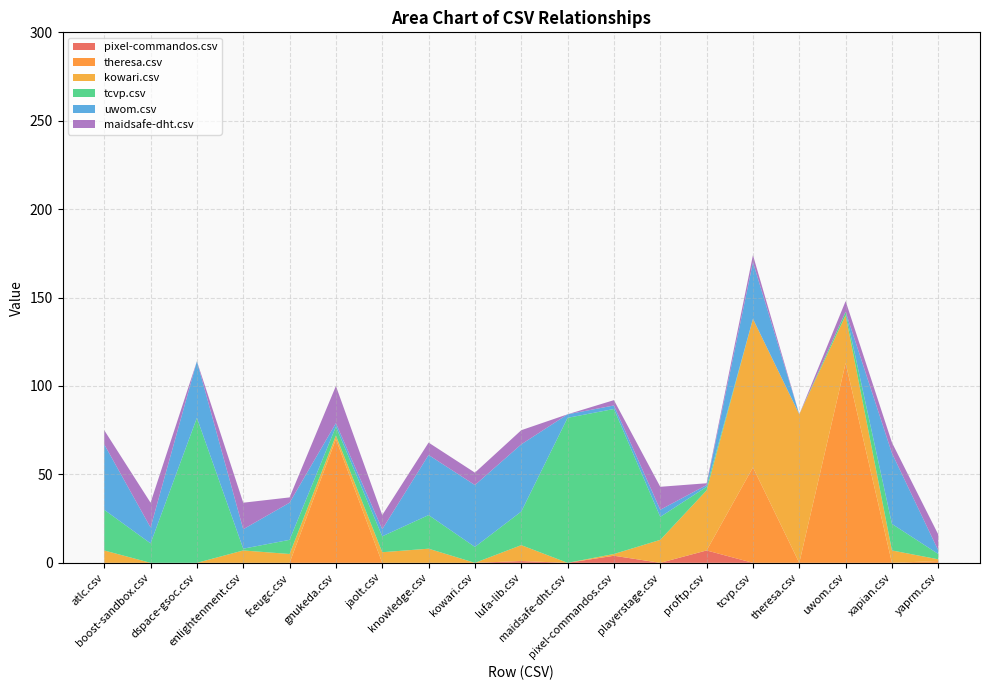

Reading left to right, list all the values displayed in this chart.

pixel-commandos.csv: 0	0	0	0	0	0	0	0	0	1	0	4	0	7	0	0	0	0	0
theresa.csv: 0	0	0	0	0	70	0	0	0	0	0	0	0	0	54	0	113	0	1
kowari.csv: 7	0	0	7	5	2	6	8	0	9	0	1	13	34	84	84	27	7	1
tcvp.csv: 23	11	82	1	8	5	9	19	9	19	82	82	13	2	0	0	2	15	3
uwom.csv: 37	9	32	11	21	2	4	34	35	38	2	2	4	1	32	0	0	40	2
maidsafe-dht.csv: 8	14	0	15	3	21	8	7	7	8	0	3	13	1	4	0	6	6	9